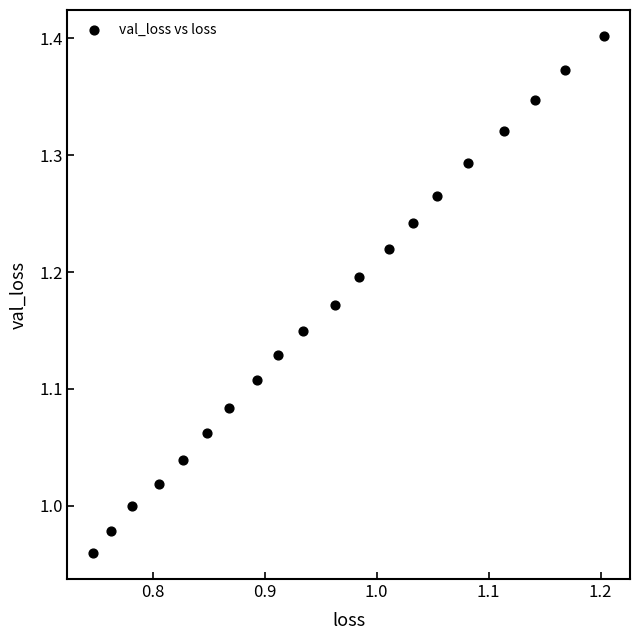

What is the range of Y values (max minus min)?

0.4